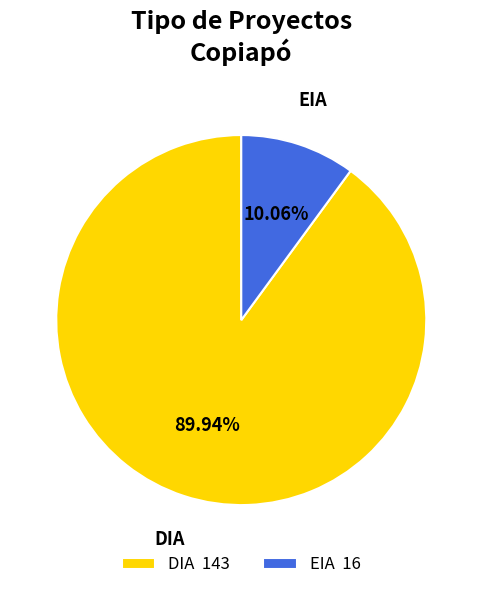

Approximately how many times larger is the value at EIA compared to DIA?

0.1